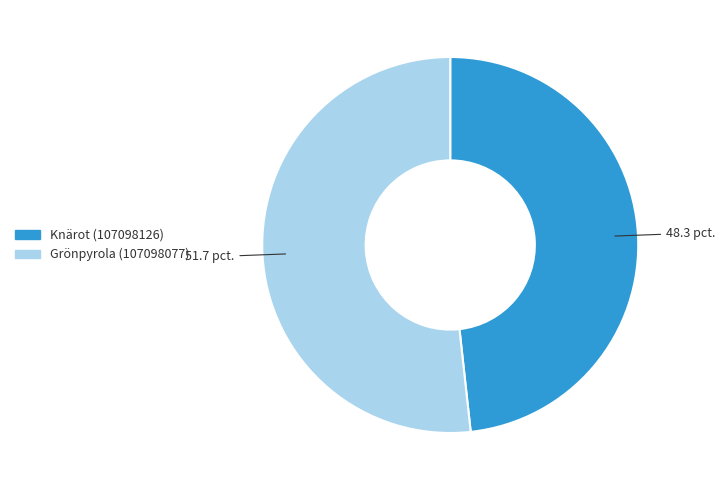

Which category has the biggest portion of the pie?

Grönpyrola (107098077)